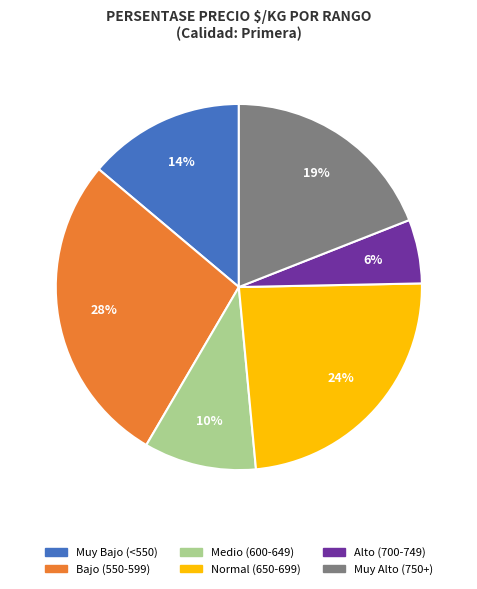

To the nearest percent, what is the difference between the largest and smallest slice percentages?

22%